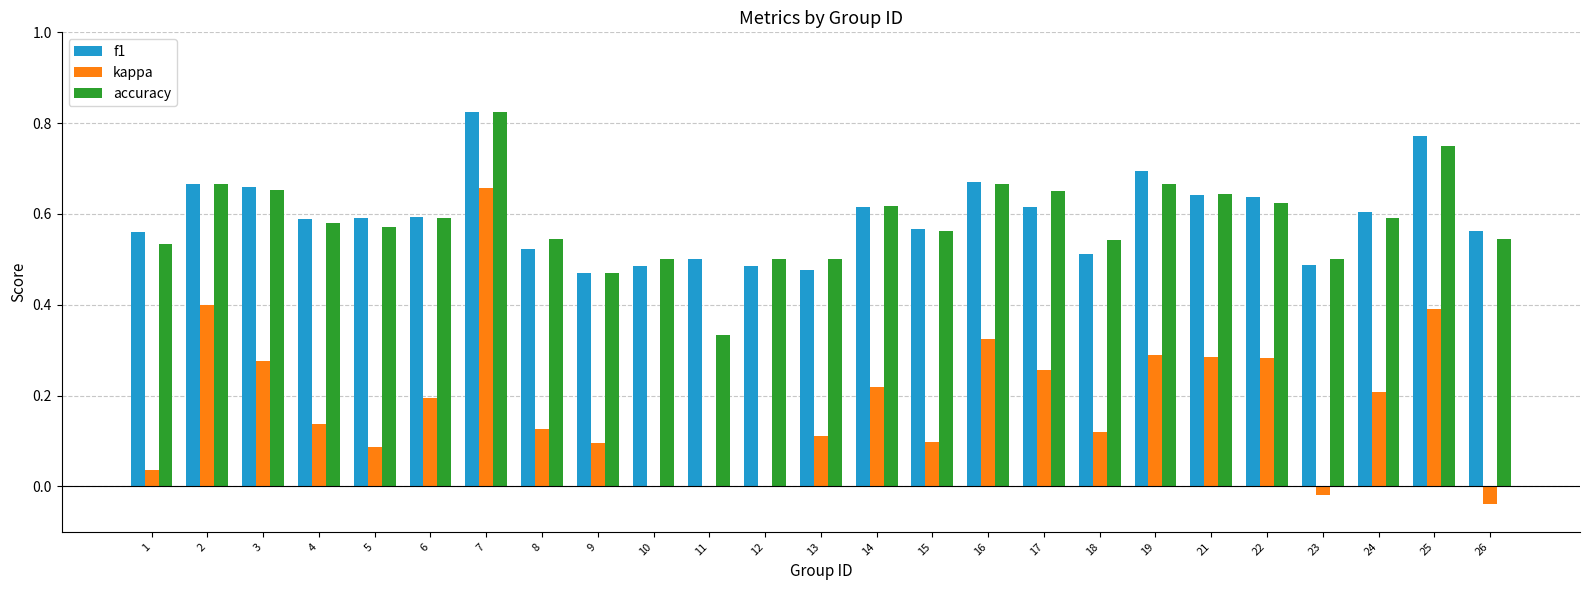

Count the number of data series in this chart.

3